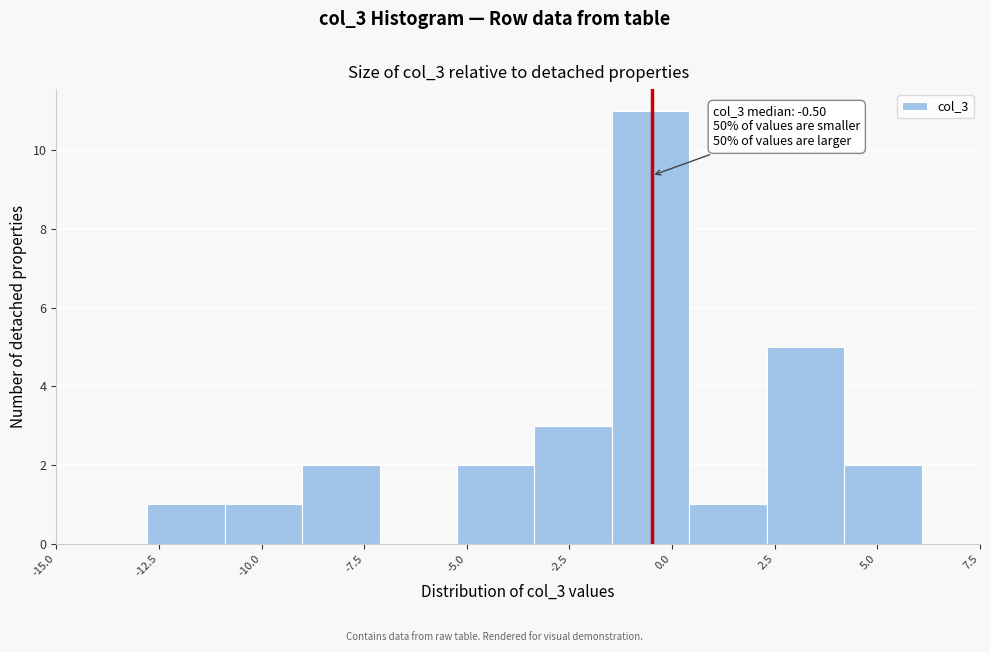

Read against the x-axis, roughly where is the centre of the tallest bar?

-0.5